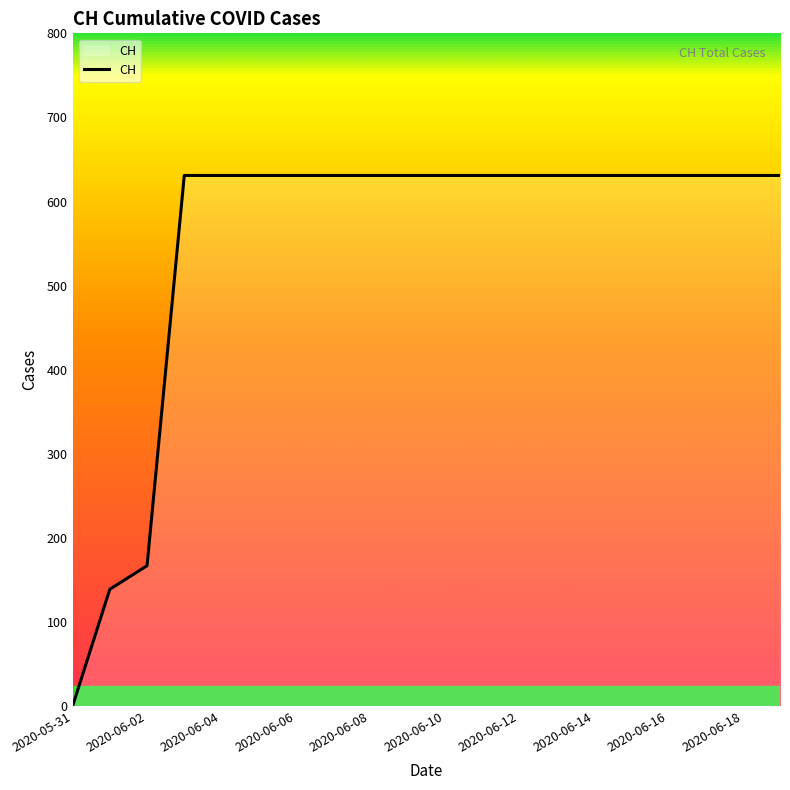

What is the difference between the maximum and minimum values?

631